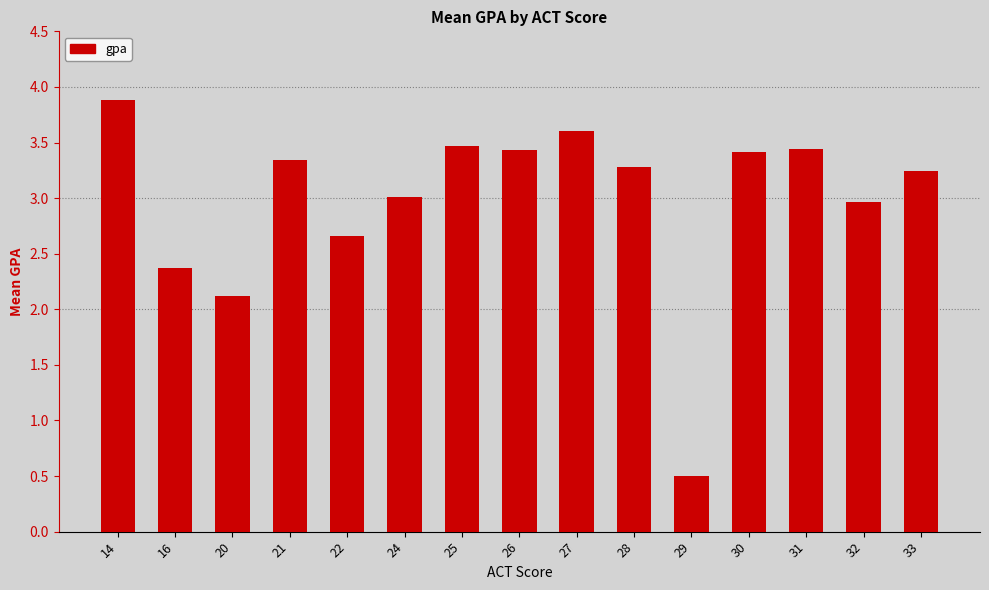

What value does the data have at 27?

3.6